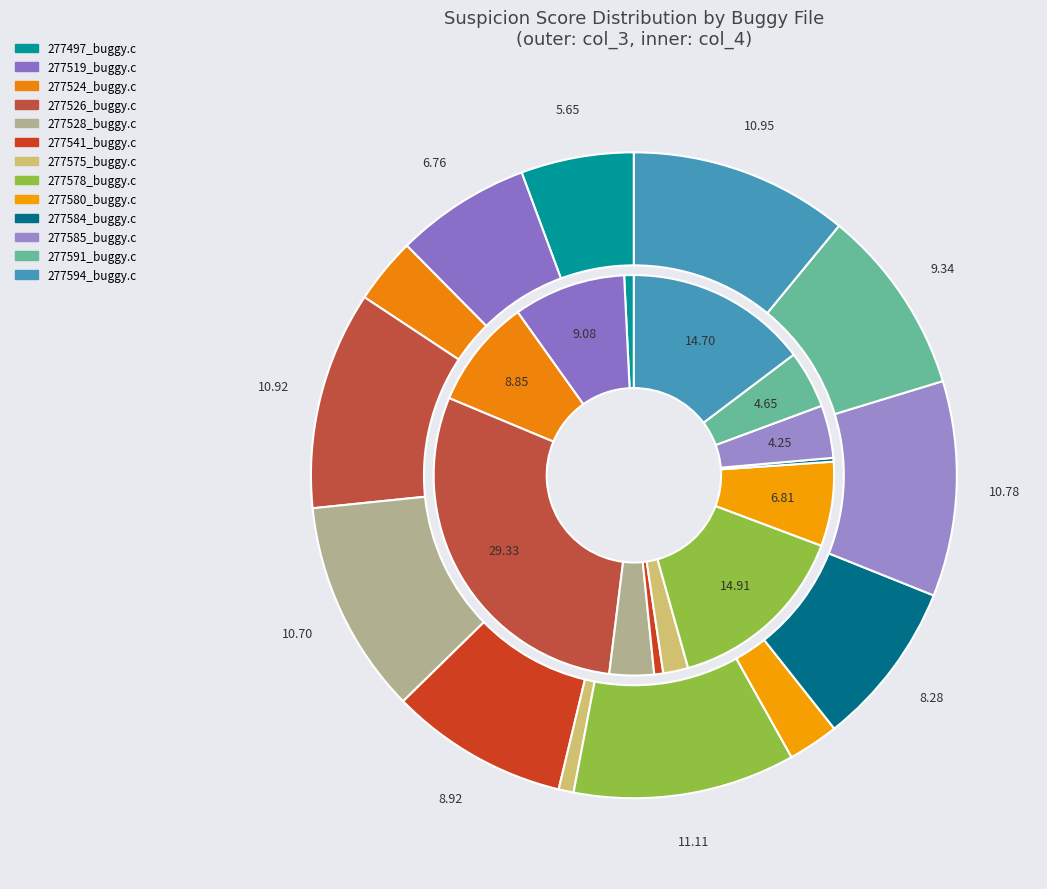

How many slices are in this pie chart?

13